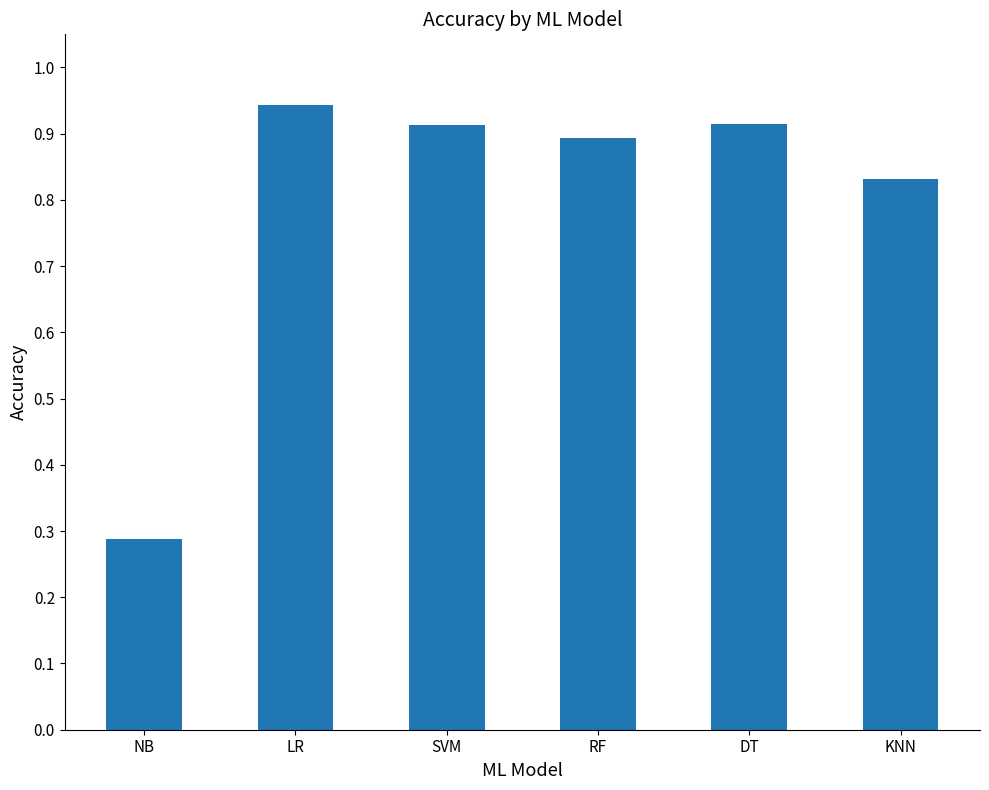

What is the change in value from NB to RF?

+0.6